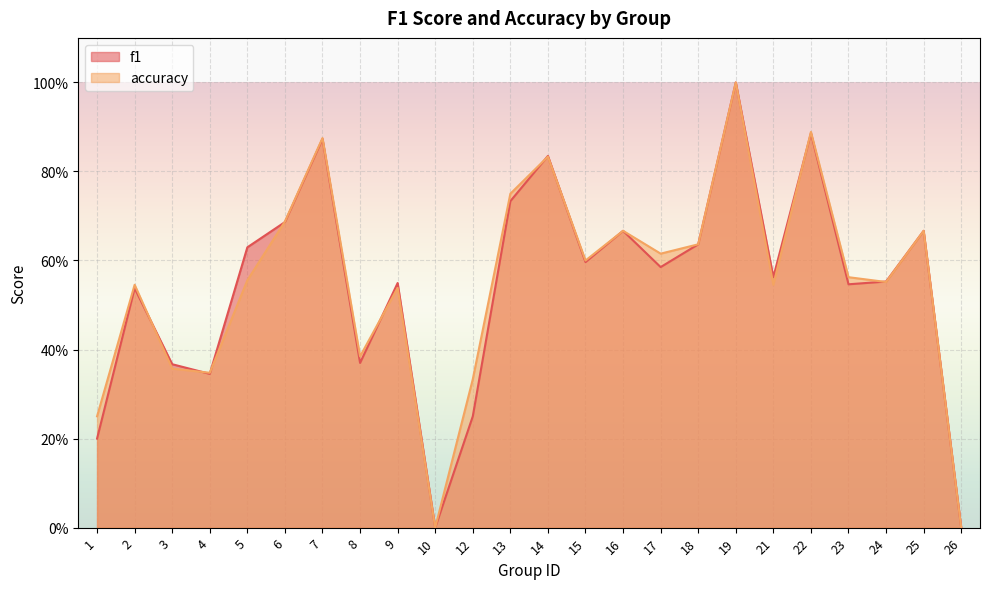

Which category has the highest value in the f1 series?

19